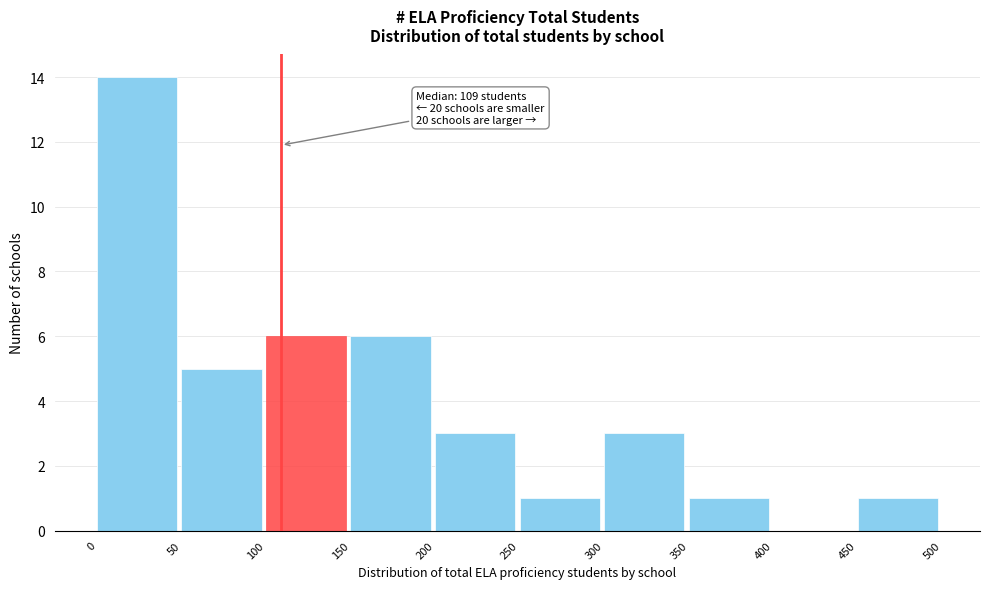

Which range on the x-axis has the tallest bar?

0 to 50